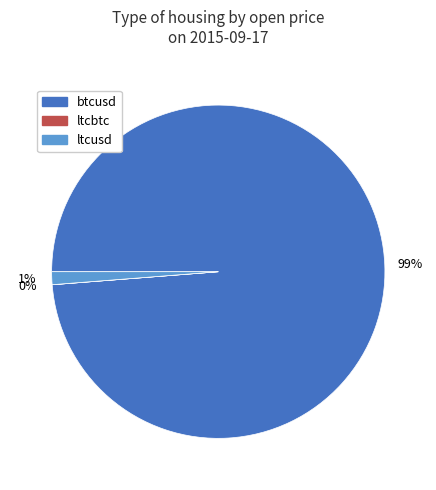

To the nearest percent, what is the combined percentage of ltcusd and btcusd?

100%